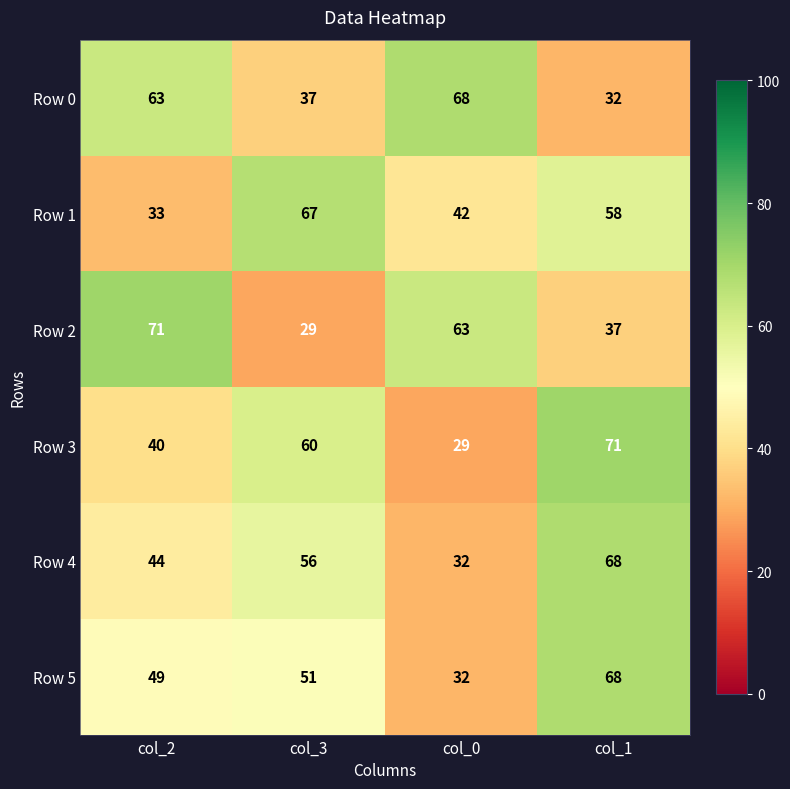

Where does the Row 1 series first go above 58?

col_3